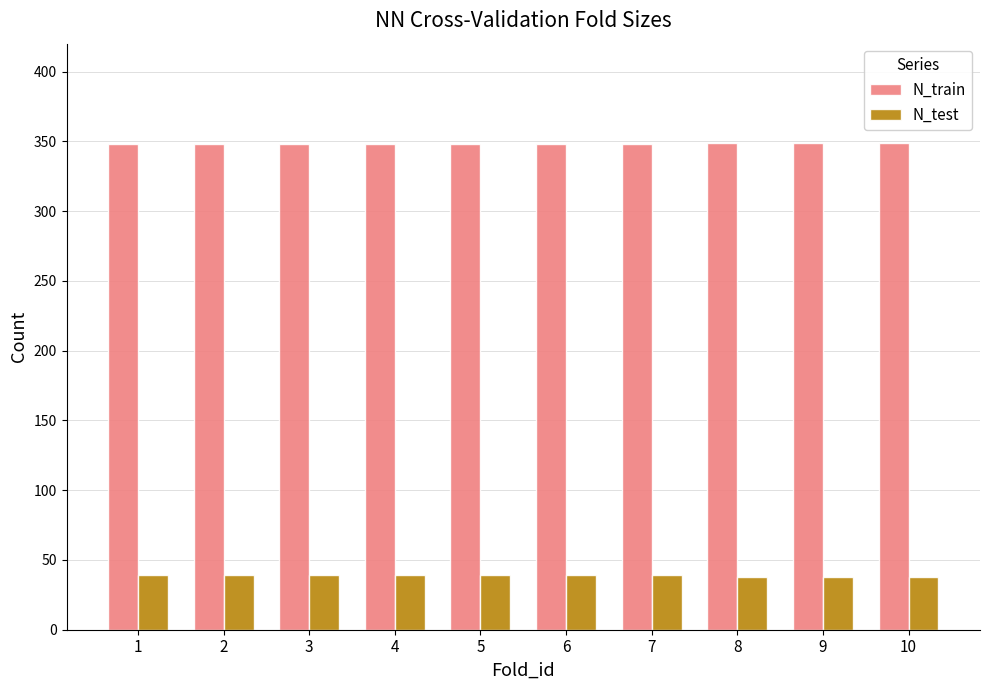

What is the difference between the highest and lowest values at 4?

309